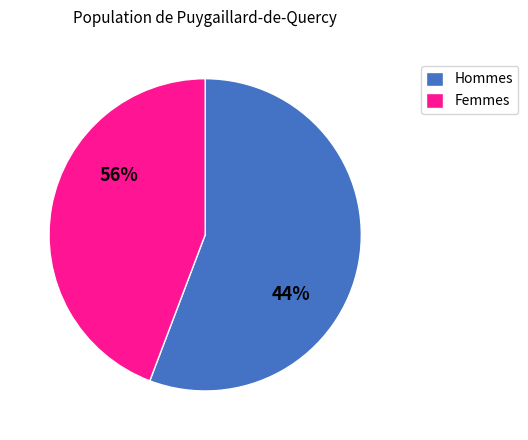

True or false: 15 accounts for 2% of the total.

True